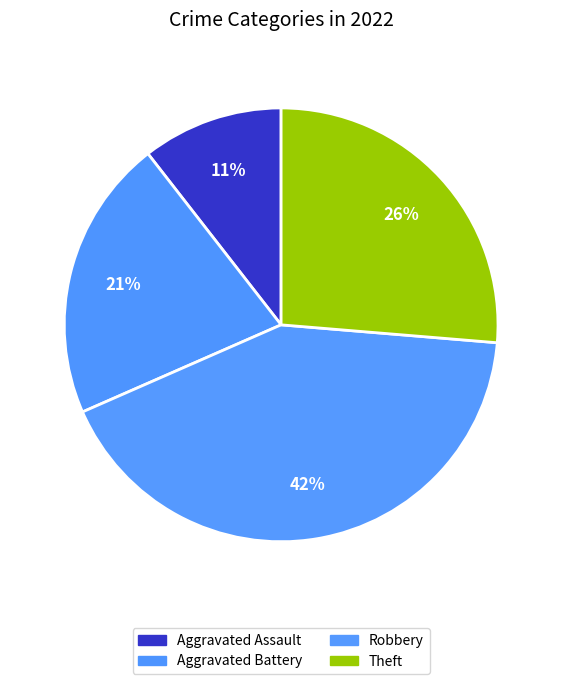

To the nearest percent, what is the average slice percentage?

25%